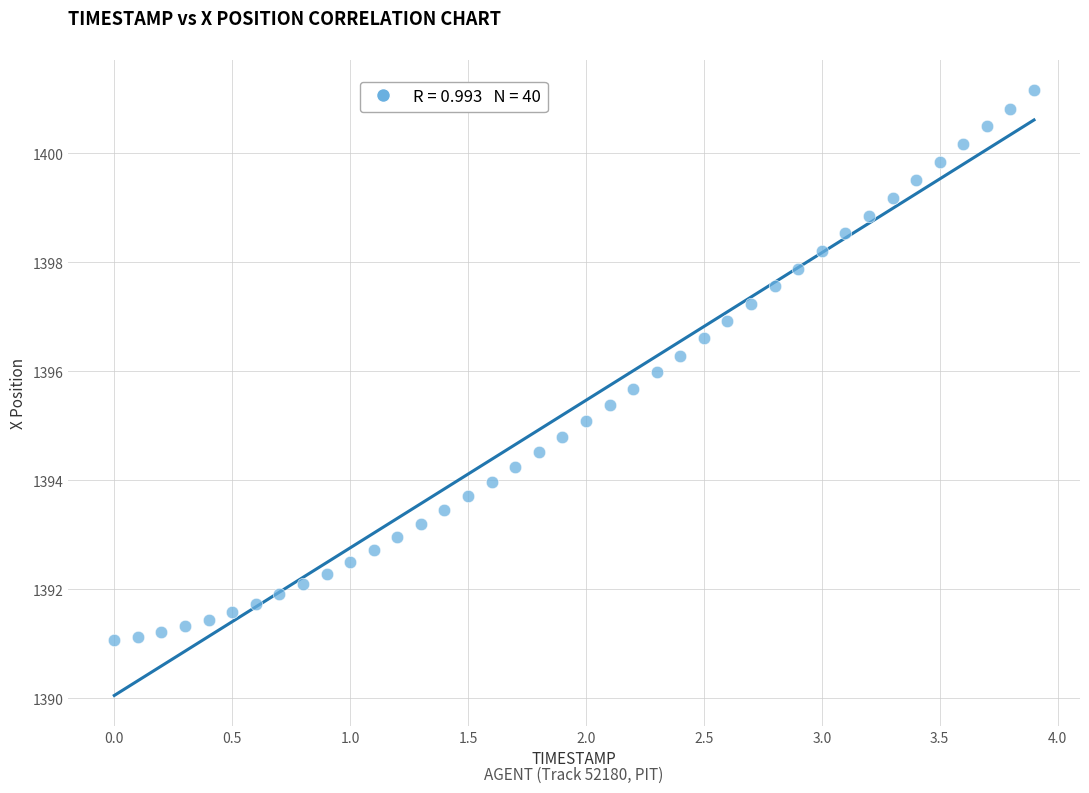

What is the range of X values (max minus min)?

3.9